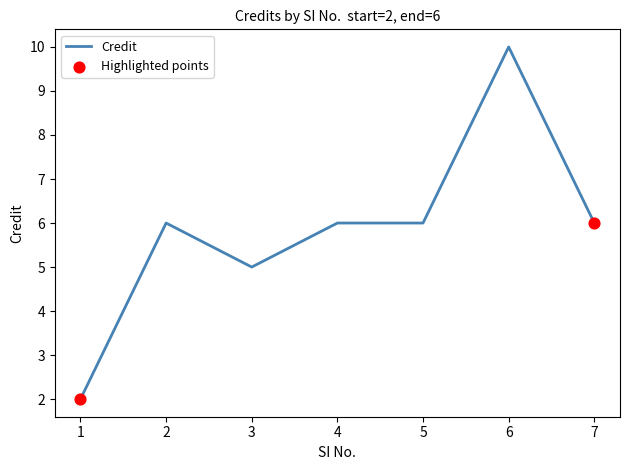

Which has a higher value, 2 or 1?

2